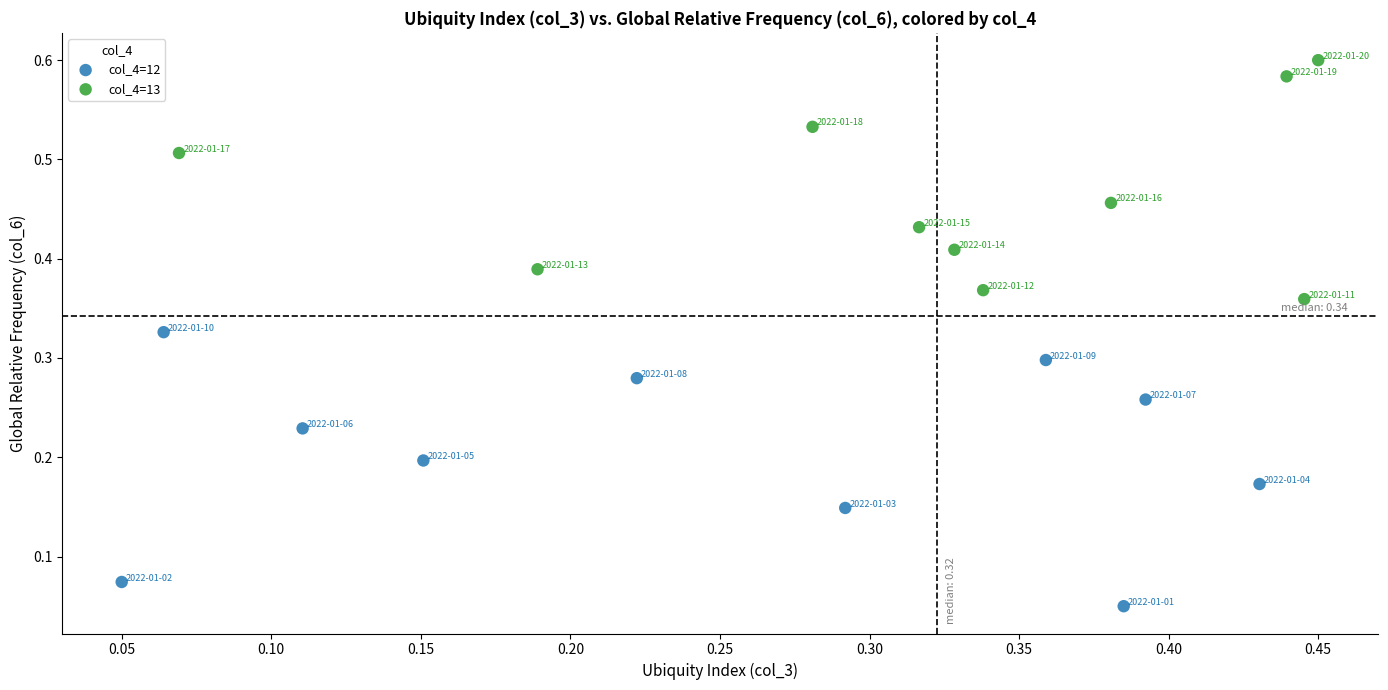

Which series reaches the maximum Y coordinate?

col_4=13